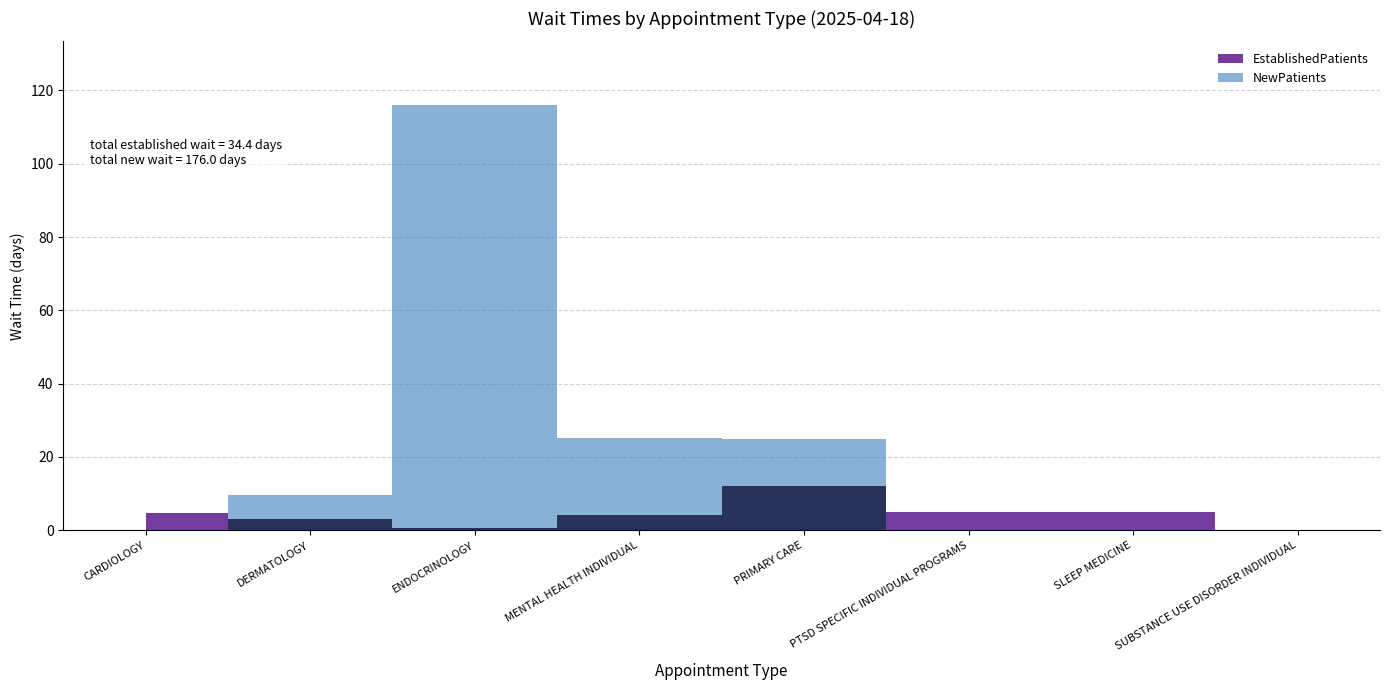

How many data points does each series have?

8